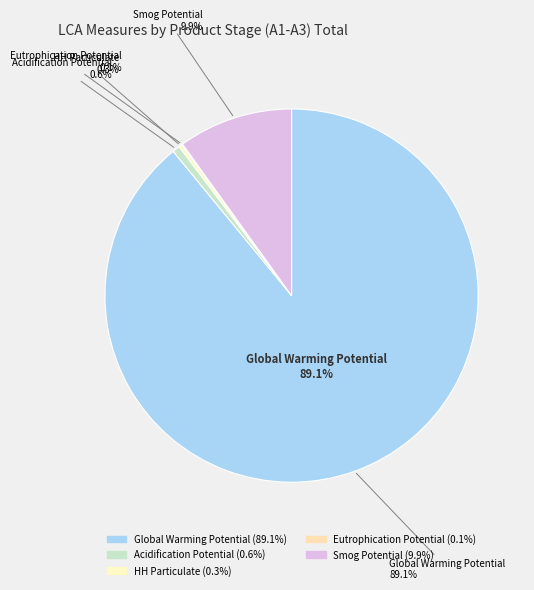

Count the number of slices in the pie.

5